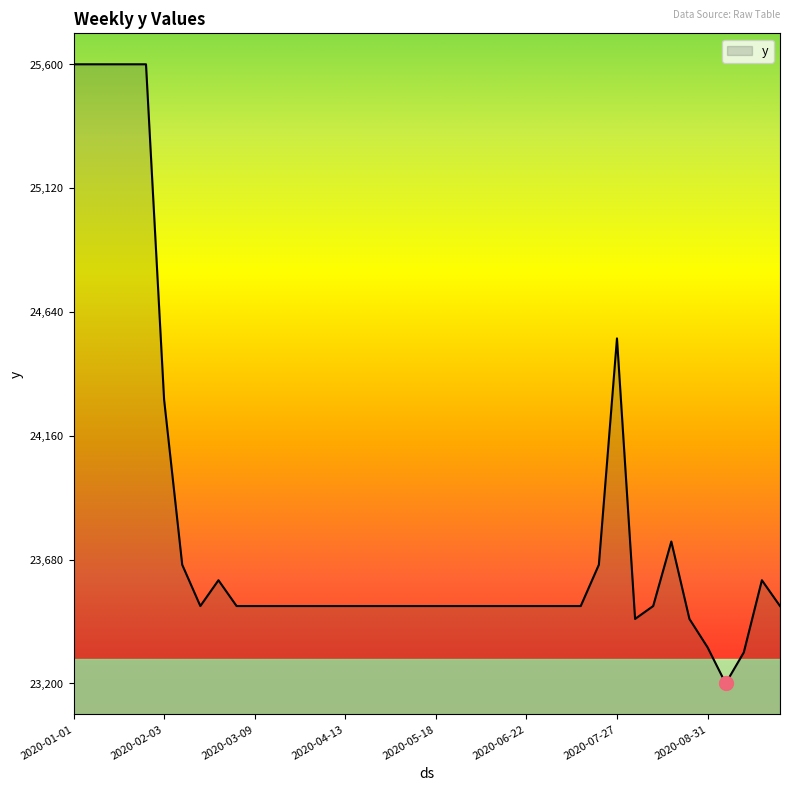

Is this an area chart (filled region under the line)?

Yes